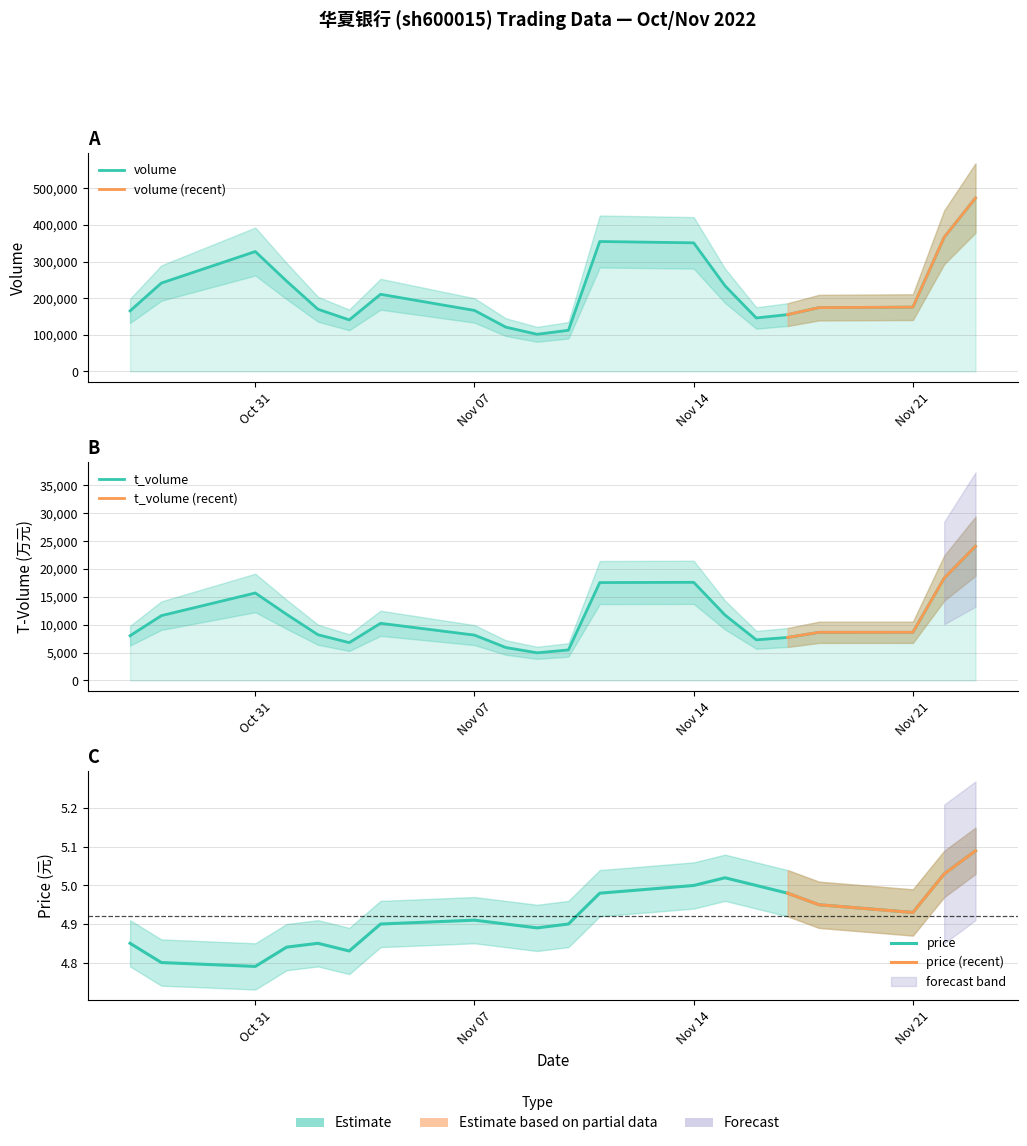

The volume series shows 241256.0 at 2022-10-28. True or false?

True